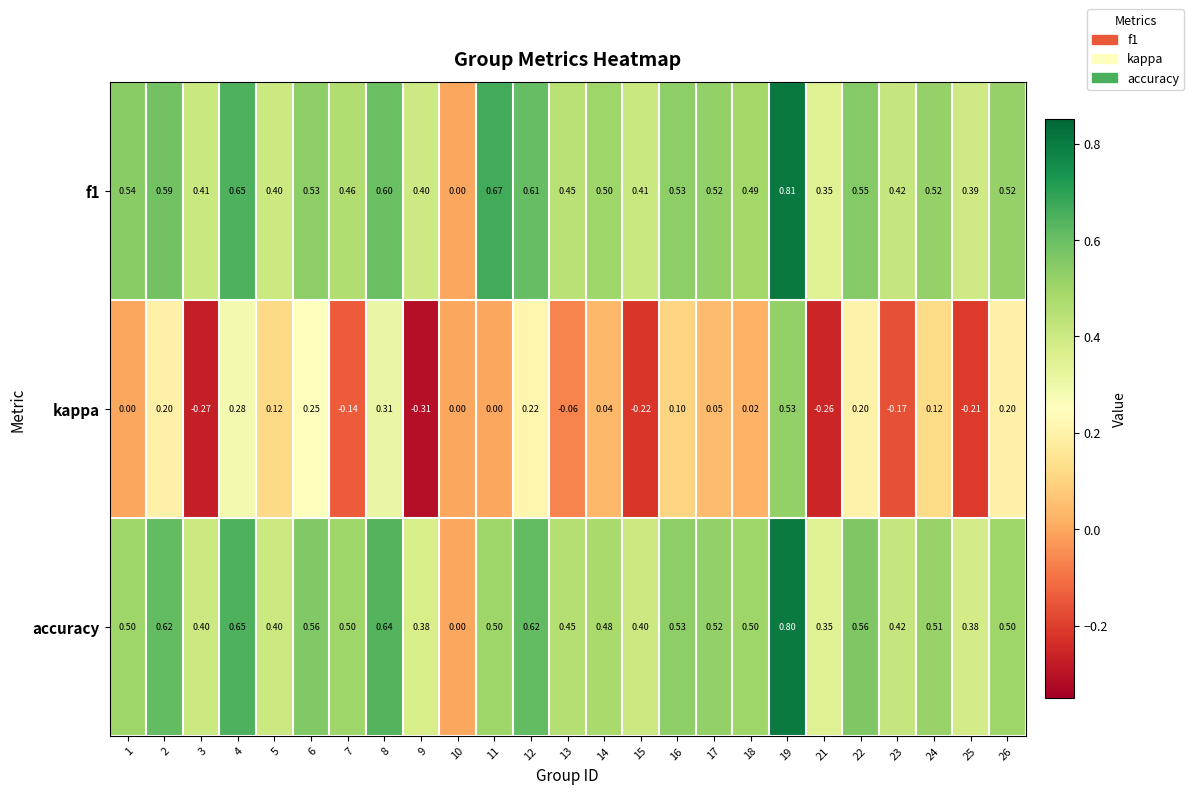

Is the value of accuracy at 24 greater than the value of f1 at 14?

Yes